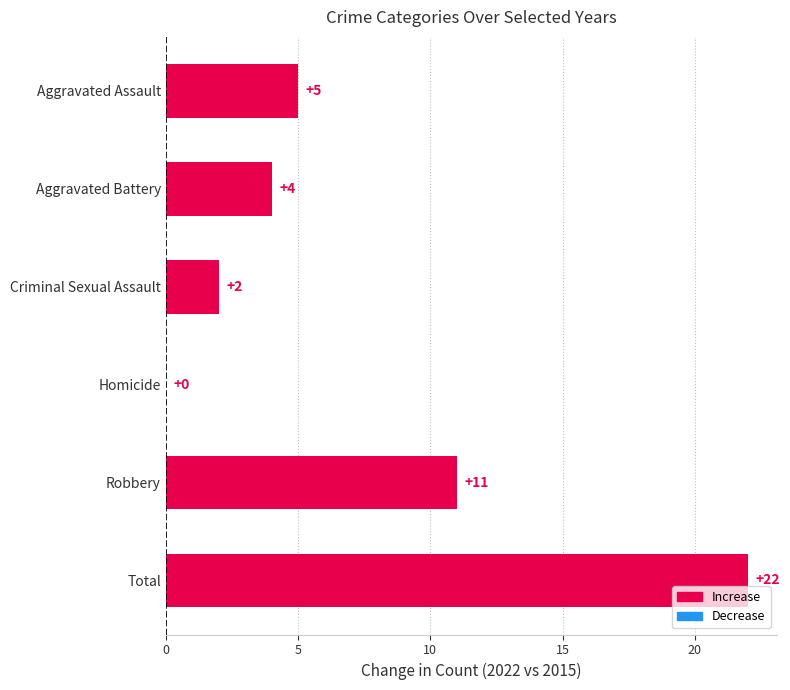

Where is the data nearest to the value 11?

Robbery